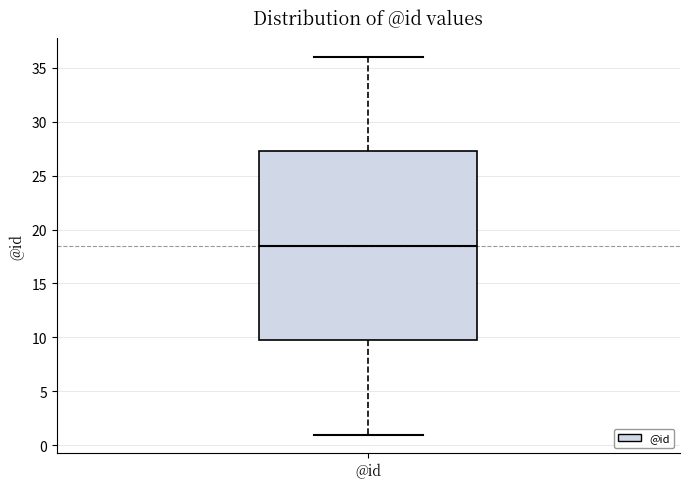

Read this box plot against the y-axis: the position of the median line, the range covered by the box, and the ends of both whiskers. The values are not printed on the chart, so give them approximately, as read against the axis.

median 18.5, box 10.0 to 27.5, whiskers 1.0 to 36.0